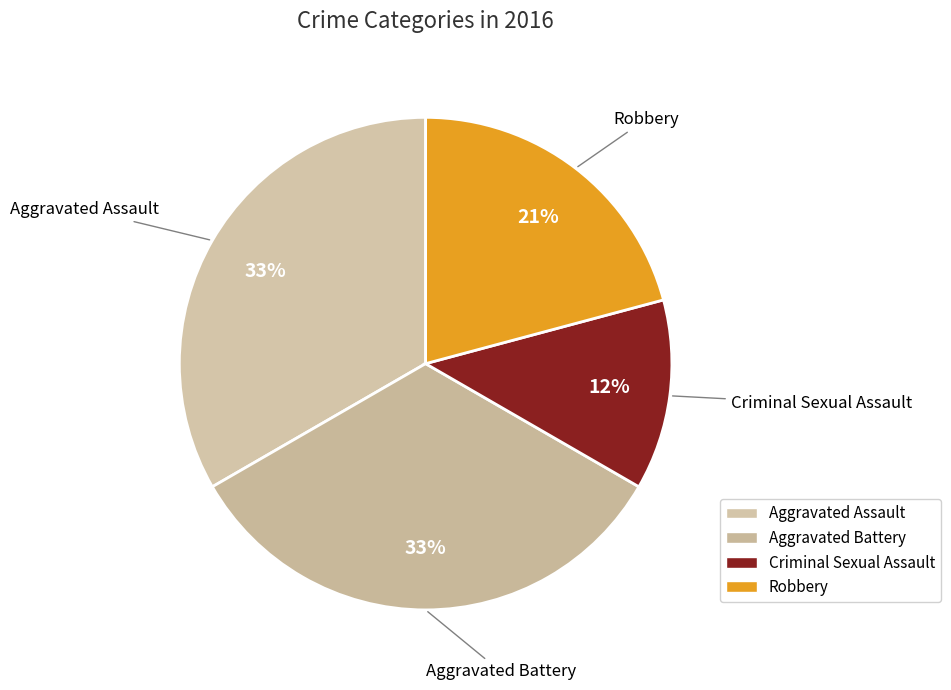

To the nearest percent, what is the combined percentage of Aggravated Assault and Aggravated Battery?

67%